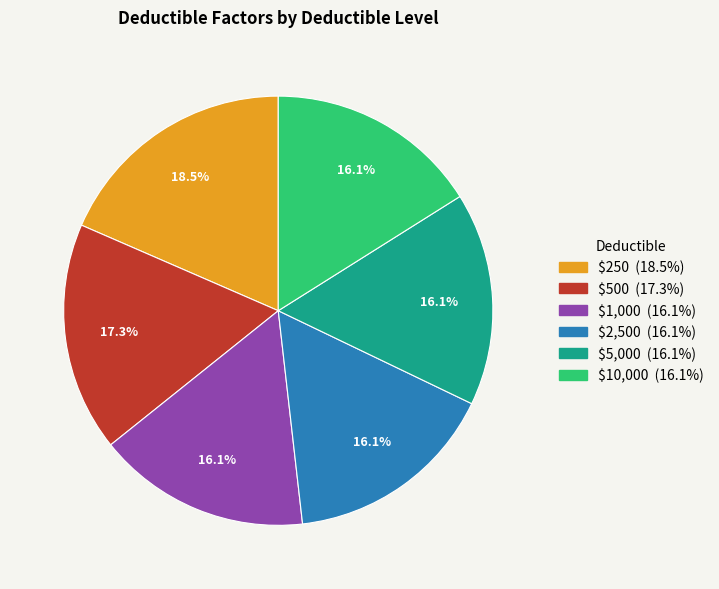

How many segments does this pie chart have?

6